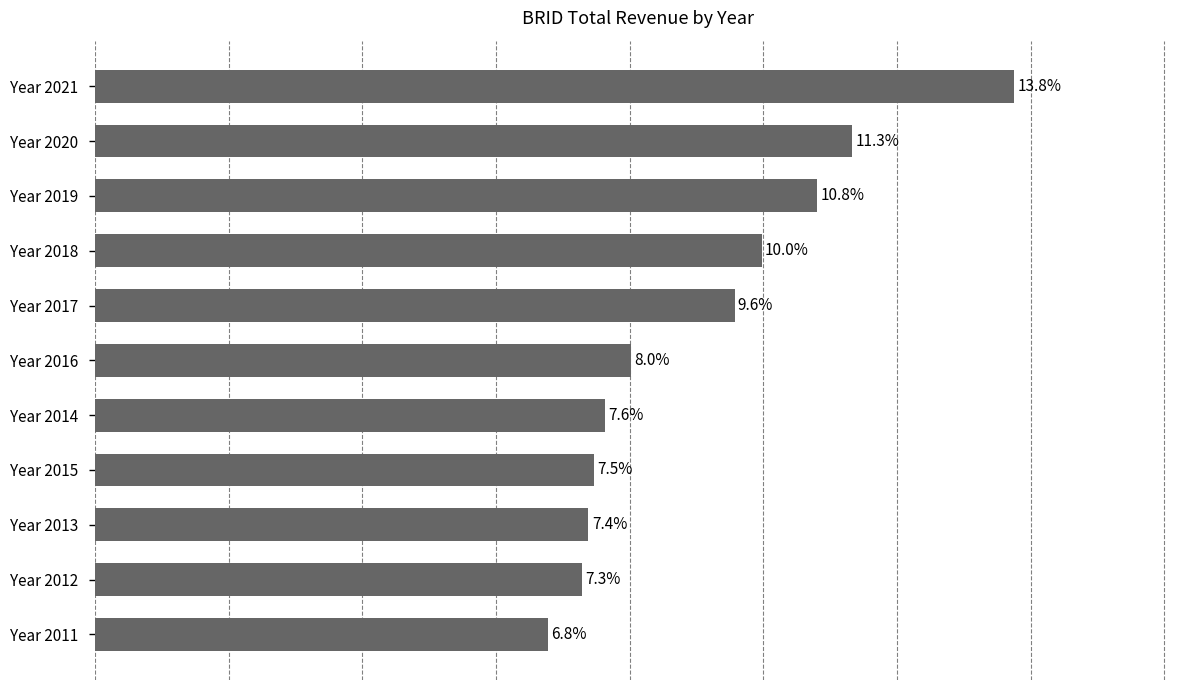

Rank the categories by value from highest to lowest.

Year 2021, Year 2020, Year 2019, Year 2018, Year 2017, Year 2016, Year 2014, Year 2015, Year 2013, Year 2012, Year 2011